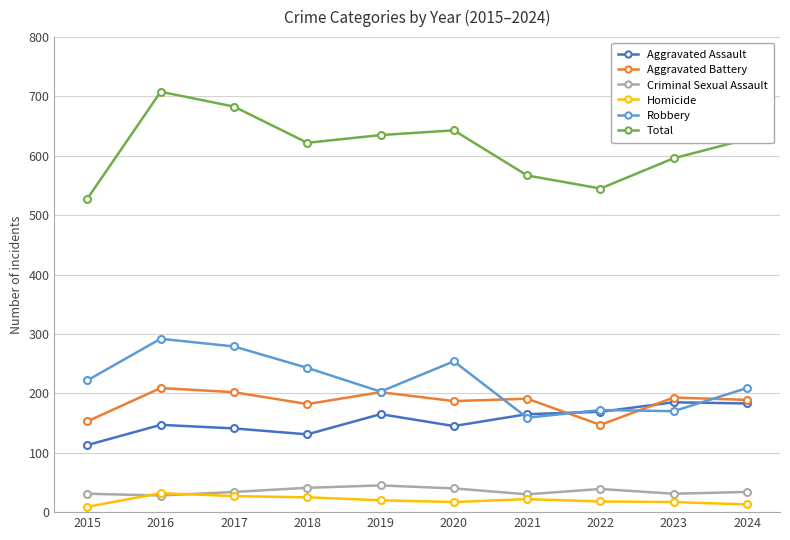

What is the spread (max minus min) of values at 2024?

615